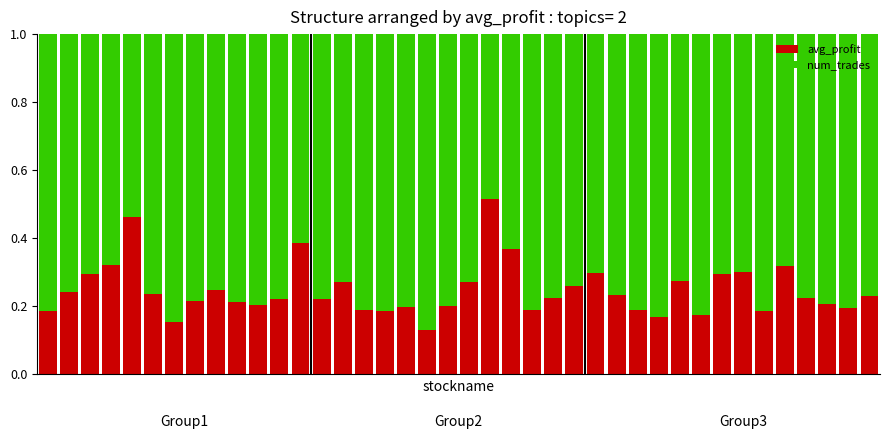

What is the sum of all avg_profit values?

9.9